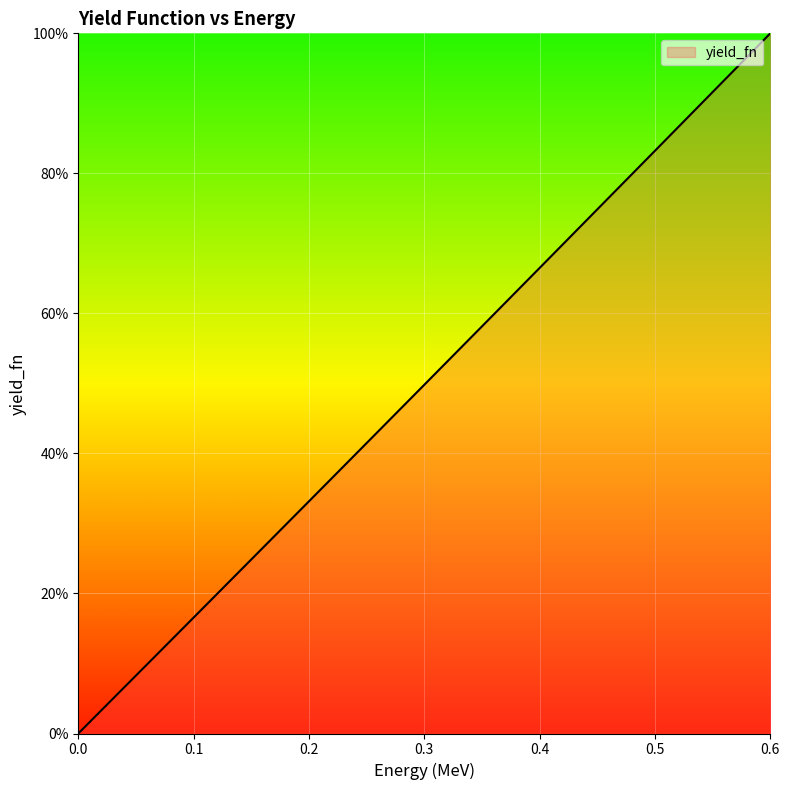

What is the greatest value displayed?

100.0